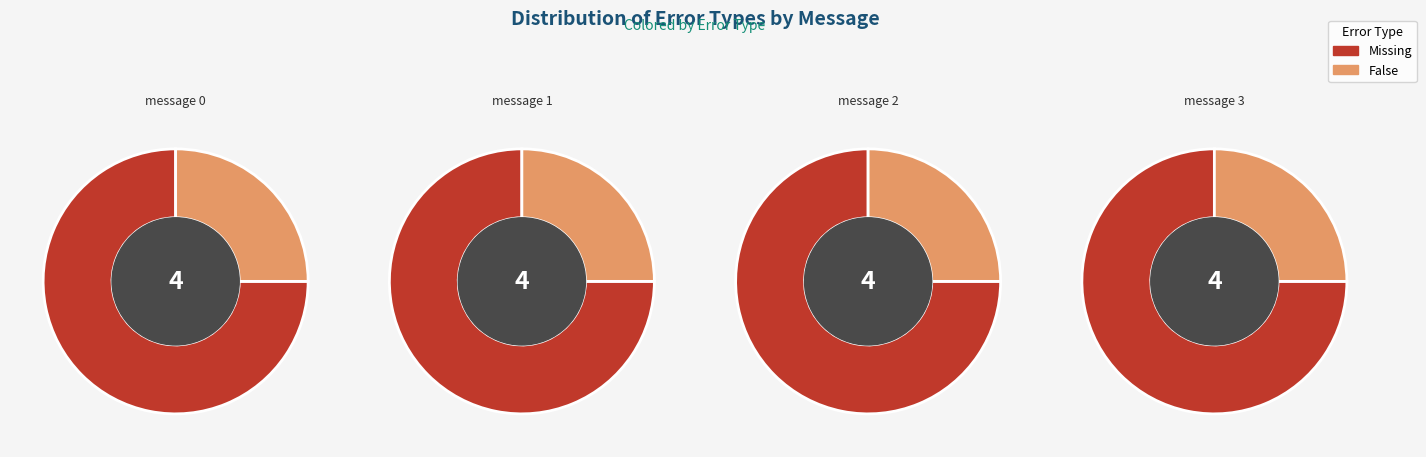

Combined, do message 2 and message 1 account for over 50%?

No